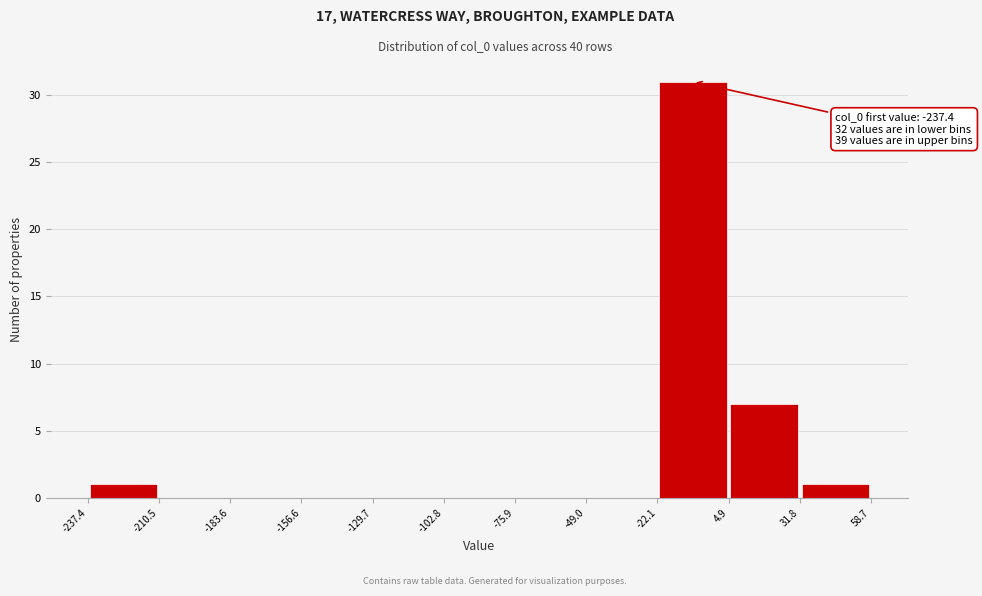

Over which range of the x-axis is the bar tallest?

-22.1 to 4.9